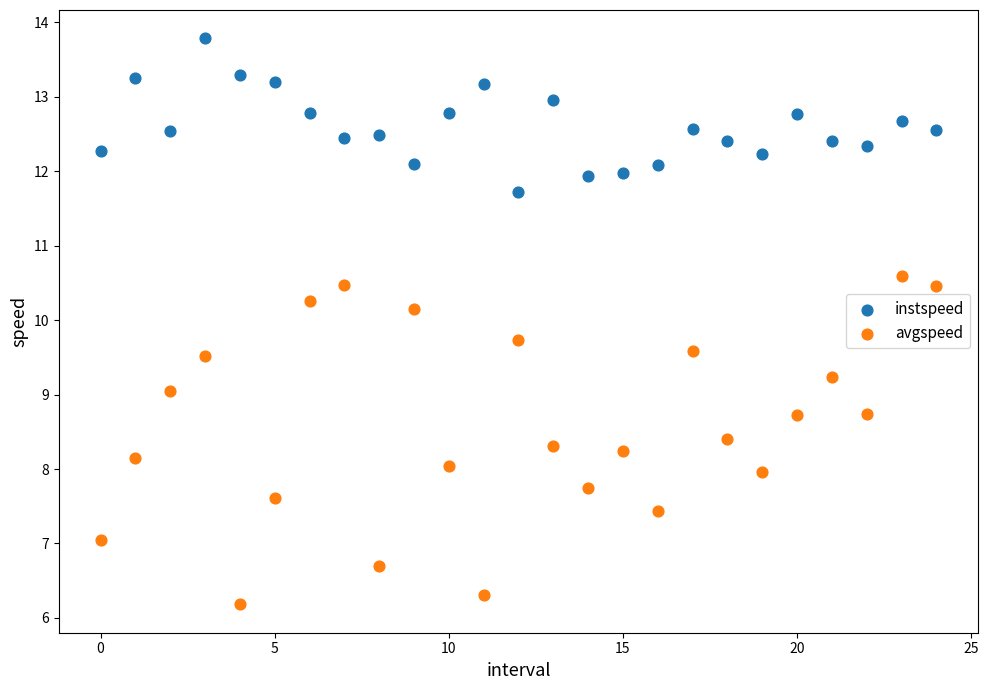

Which series reaches the maximum Y coordinate?

instspeed